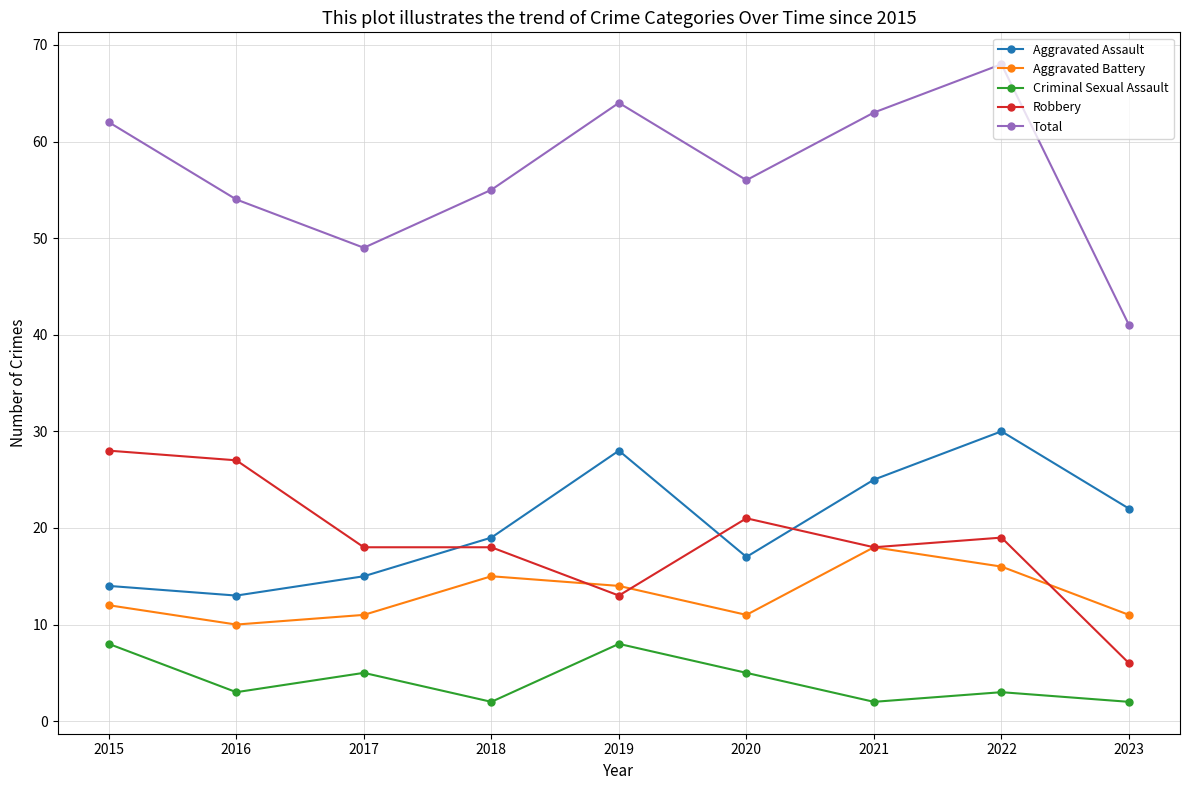

True or false: Aggravated Assault has more than 2 interior local peaks.

False